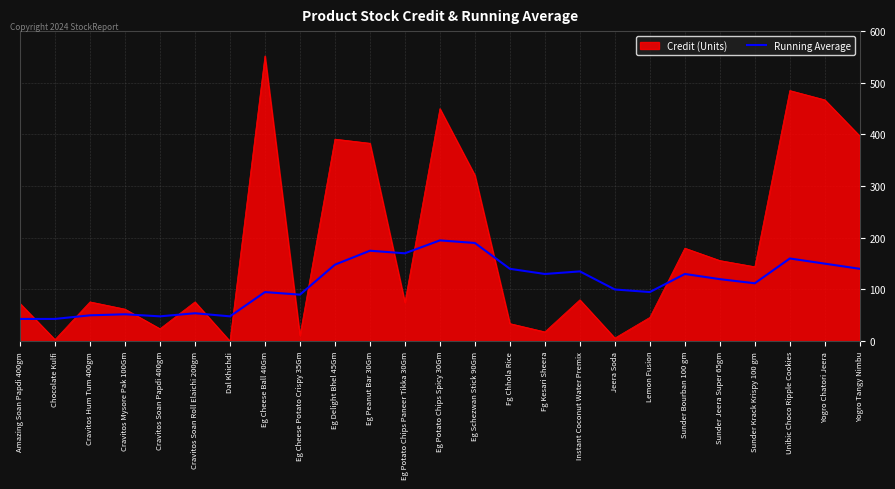

List the series in order of their peak value, lowest first.

Running Average, Credit (Units)